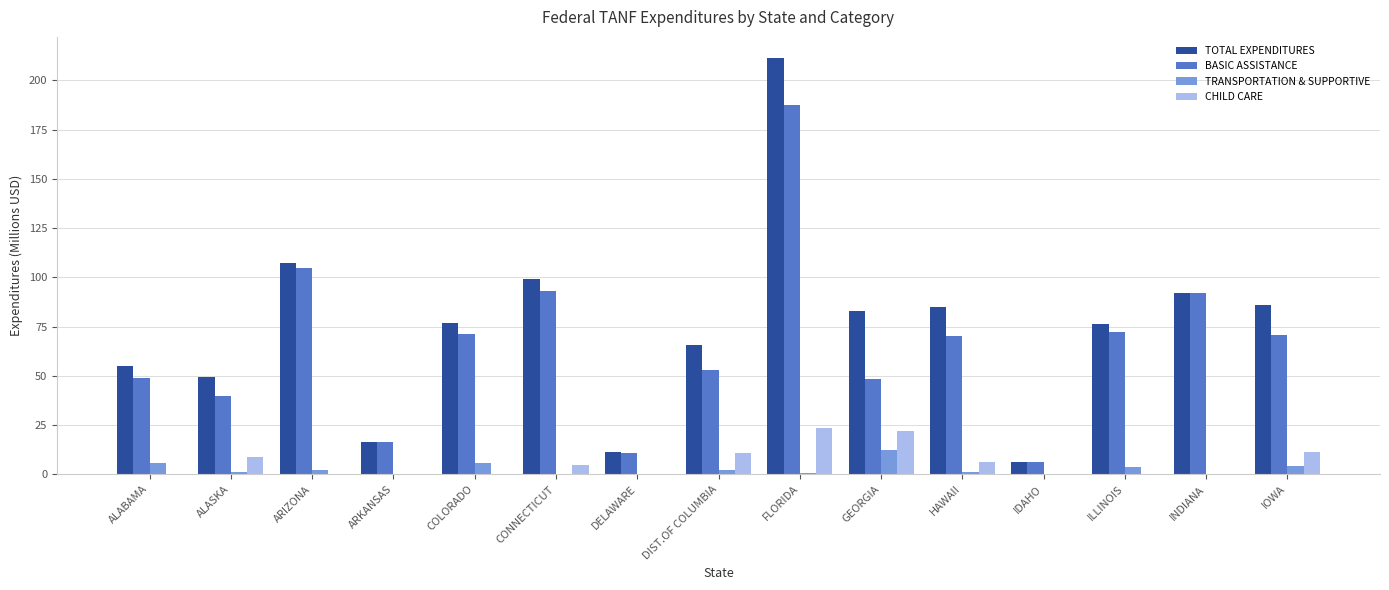

At which label does TRANSPORTATION & SUPPORTIVE first exceed 1?

ALABAMA